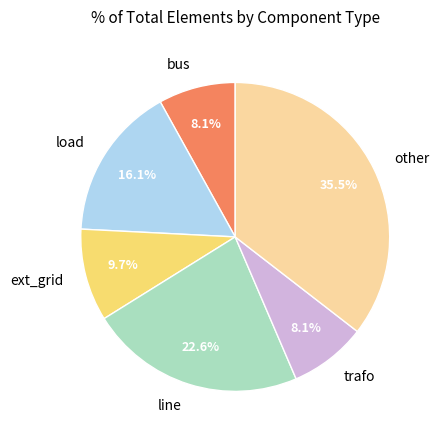

What percentage is NOT represented by other?

64.5%